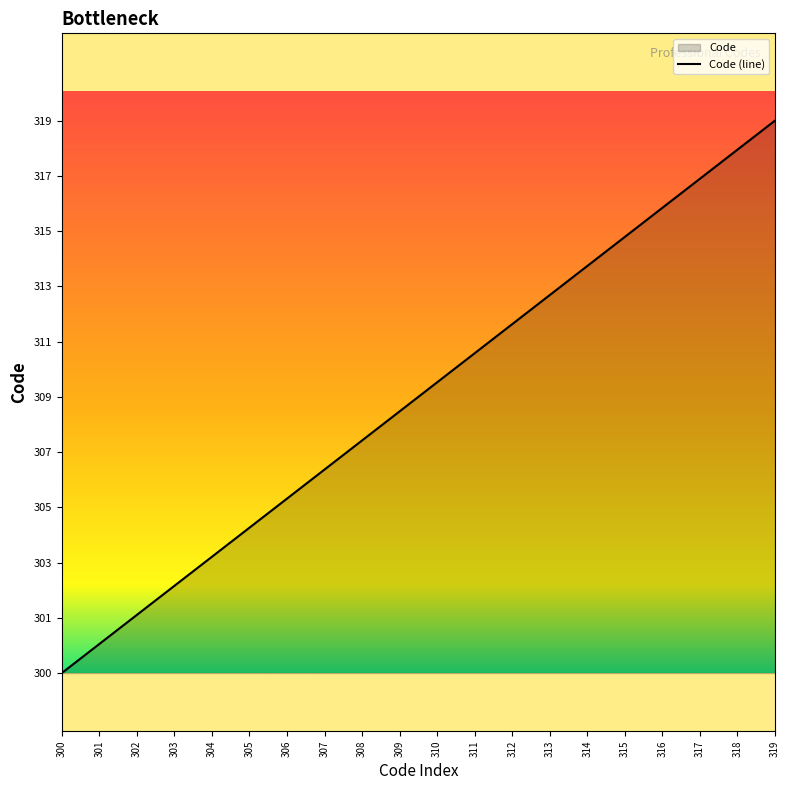

The chart shows a value of 300 at 300. True or false?

True